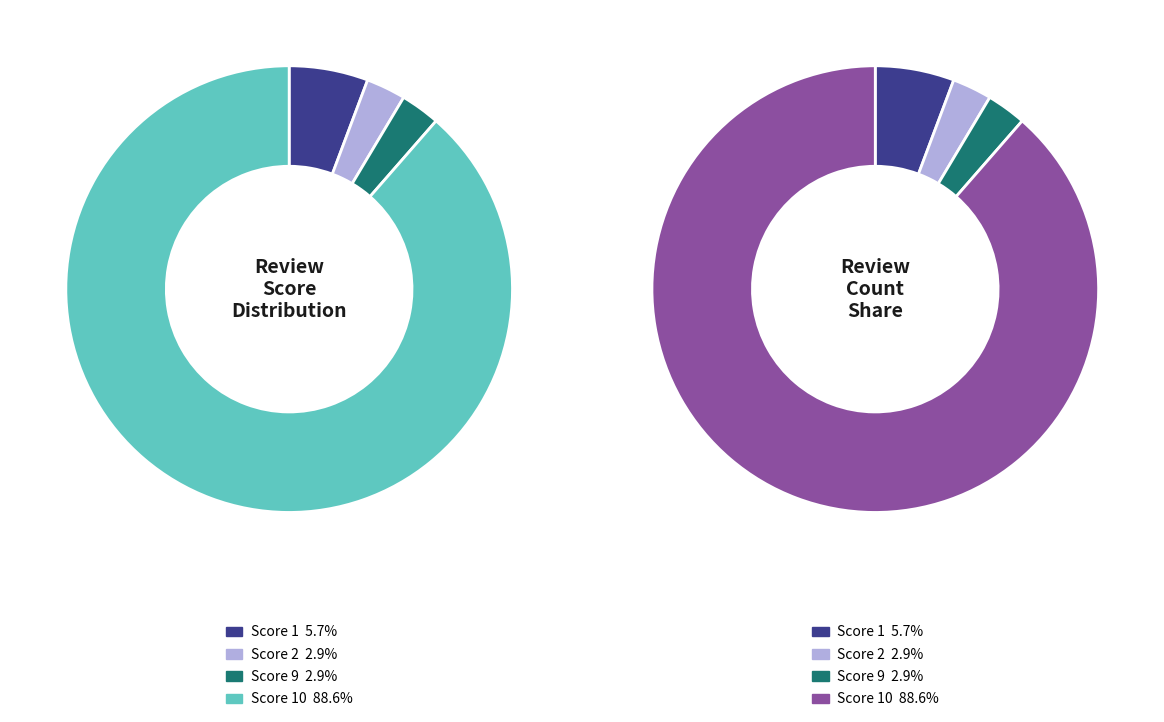

How much of the chart is everything except score_9?

97.1%